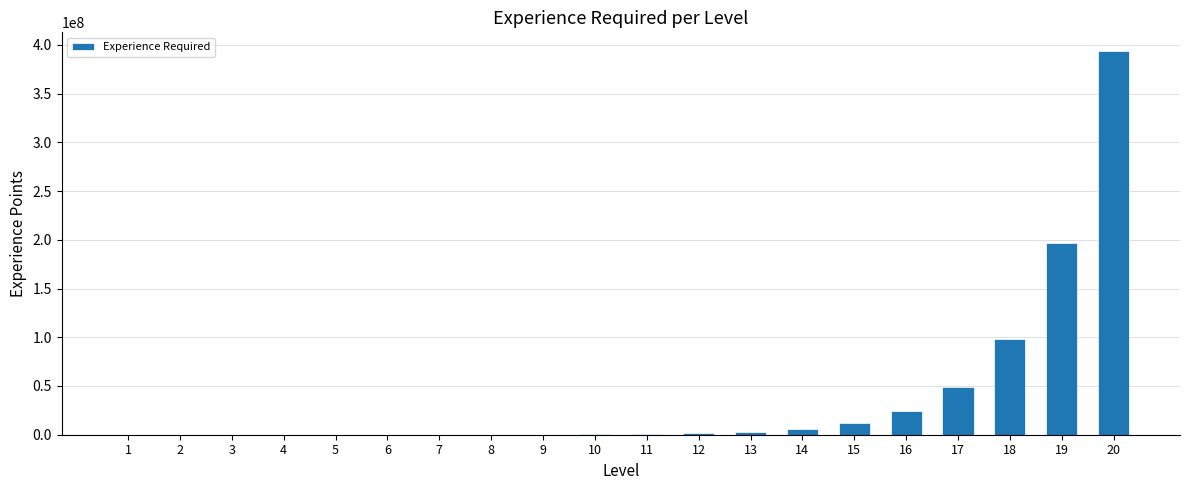

What value does the data have at 5, to the nearest 100?

11500